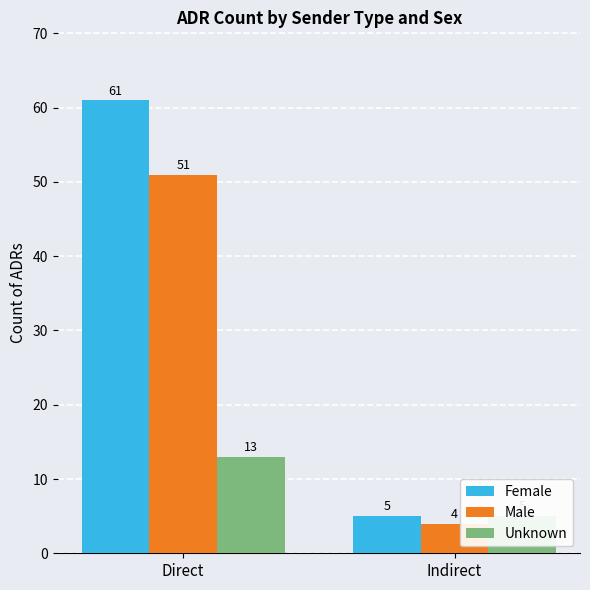

True or false: Male has a value of 6 at Indirect.

False